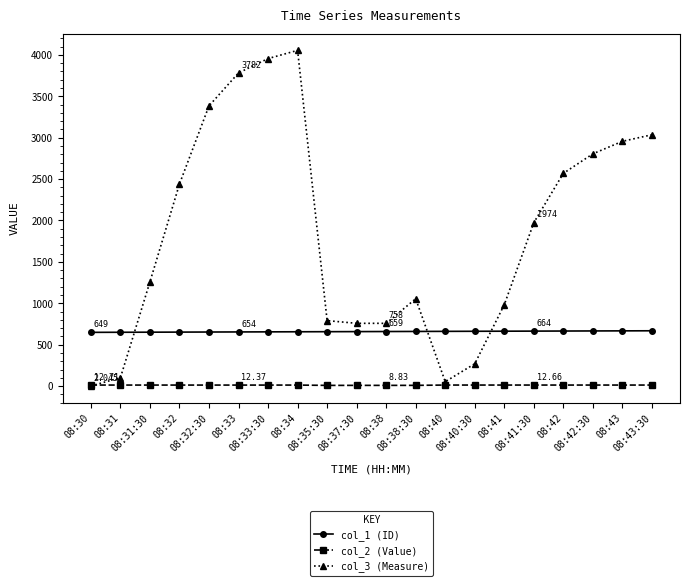

Which series changed the most between 08:40 and 08:42:30?

col_3 (Measure)